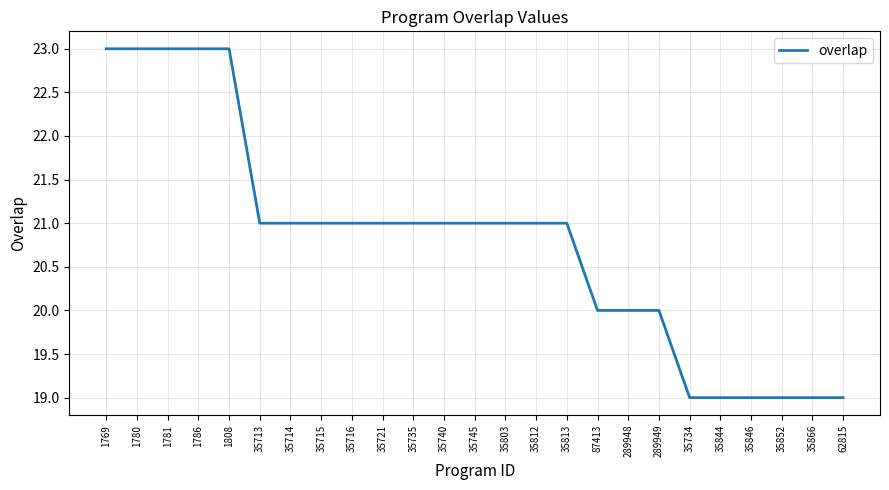

Reading left to right, extract all data points from this chart.

1769=23	1780=23	1781=23	1786=23	1808=23	35713=21	35714=21	35715=21	35716=21	35721=21	35735=21	35740=21	35745=21	35803=21	35812=21	35813=21	87413=20	289948=20	289949=20	35734=19	35844=19	35846=19	35852=19	35866=19	62815=19